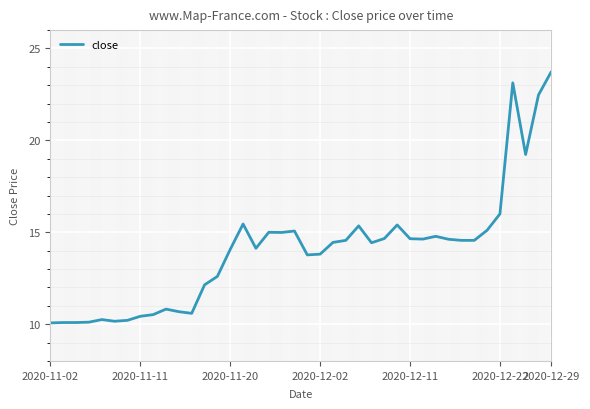

What is the maximum value shown in the chart?

23.7